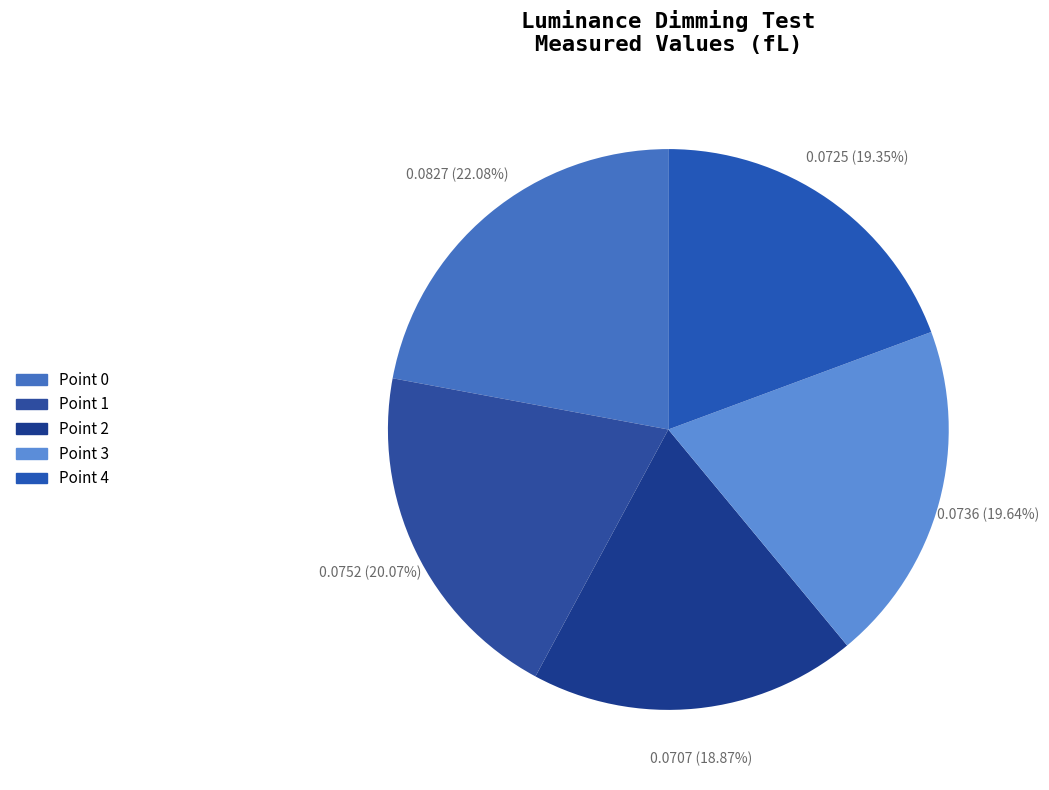

How many slices are in this pie chart?

5